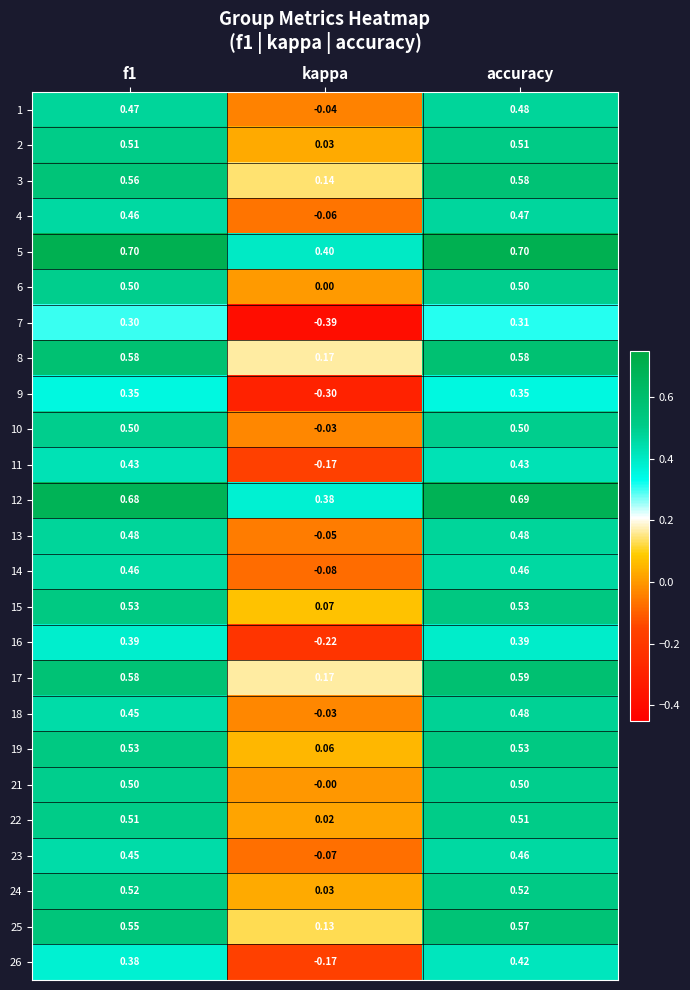

Which category has the lowest value across all series?

kappa